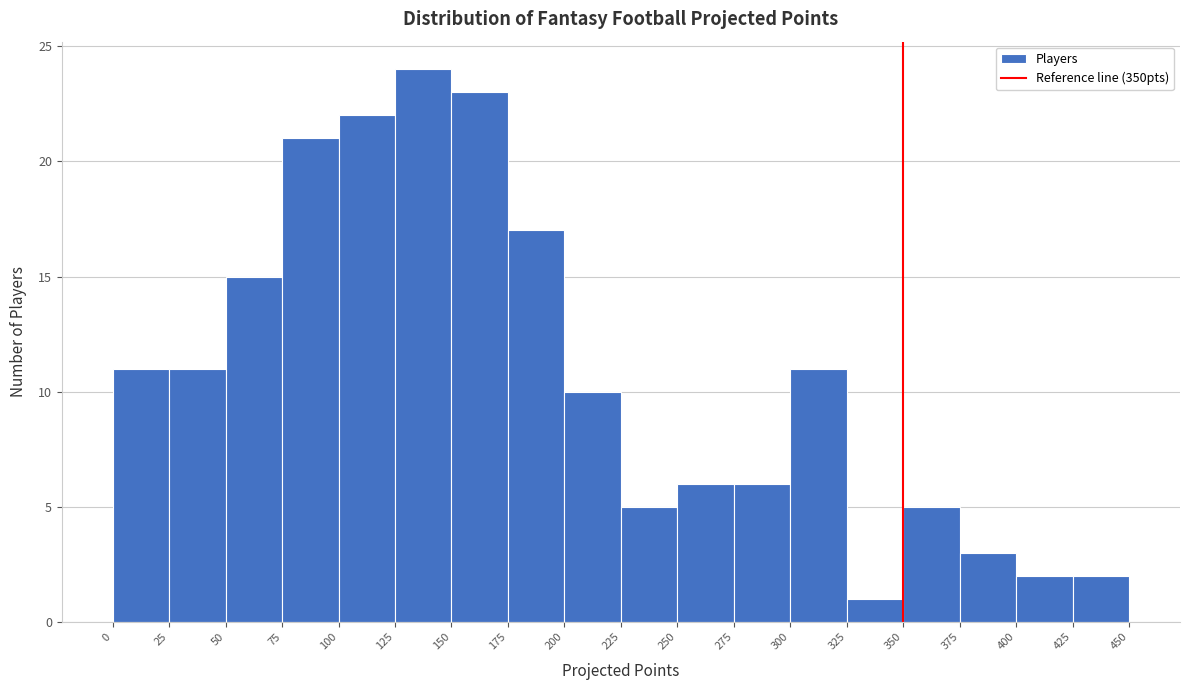

Reading left to right, transcribe this chart: for each bar, give the range it covers on the x-axis and its height. The values are not printed on the chart, so give them approximately, as read against the axis.

0 to 25: 11
25 to 50: 11
50 to 75: 15
75 to 100: 21
100 to 125: 22
125 to 150: 24
150 to 175: 23
175 to 200: 17
200 to 225: 10
225 to 250: 5
250 to 275: 6
275 to 300: 6
300 to 325: 11
325 to 350: 1
350 to 375: 5
375 to 400: 3
400 to 425: 2
425 to 450: 2